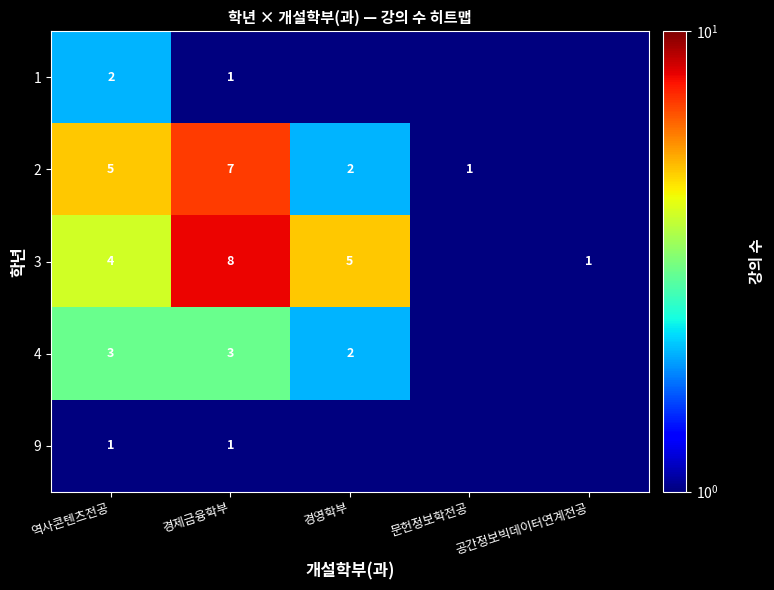

The value of 3 at 경영학부 is 1.5. True or false?

False